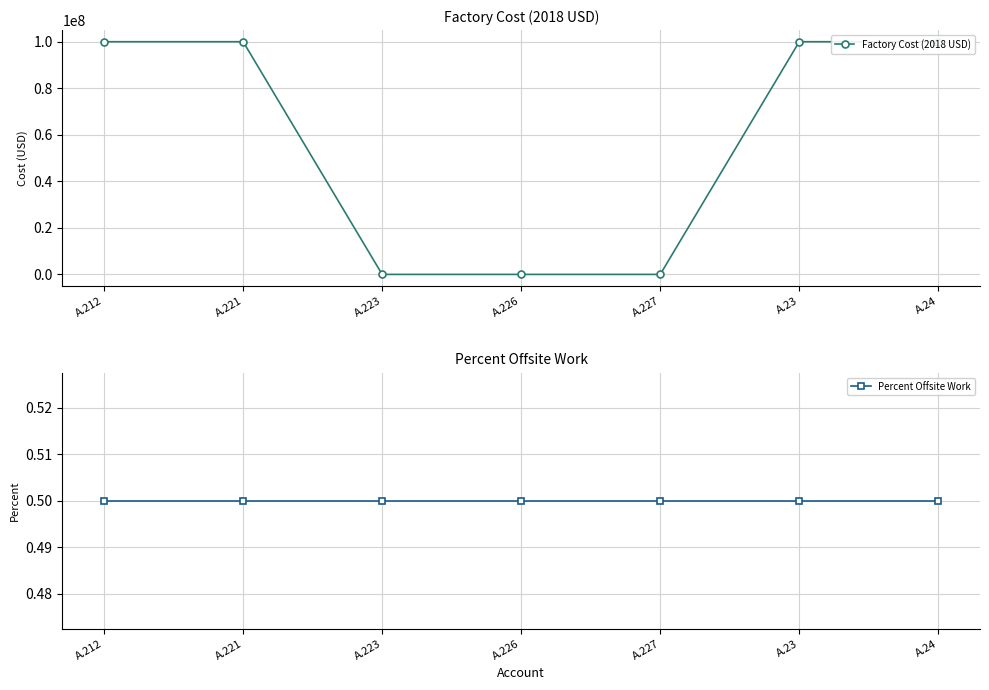

True or false: Percent Offsite Work has more than 2 interior local peaks.

False